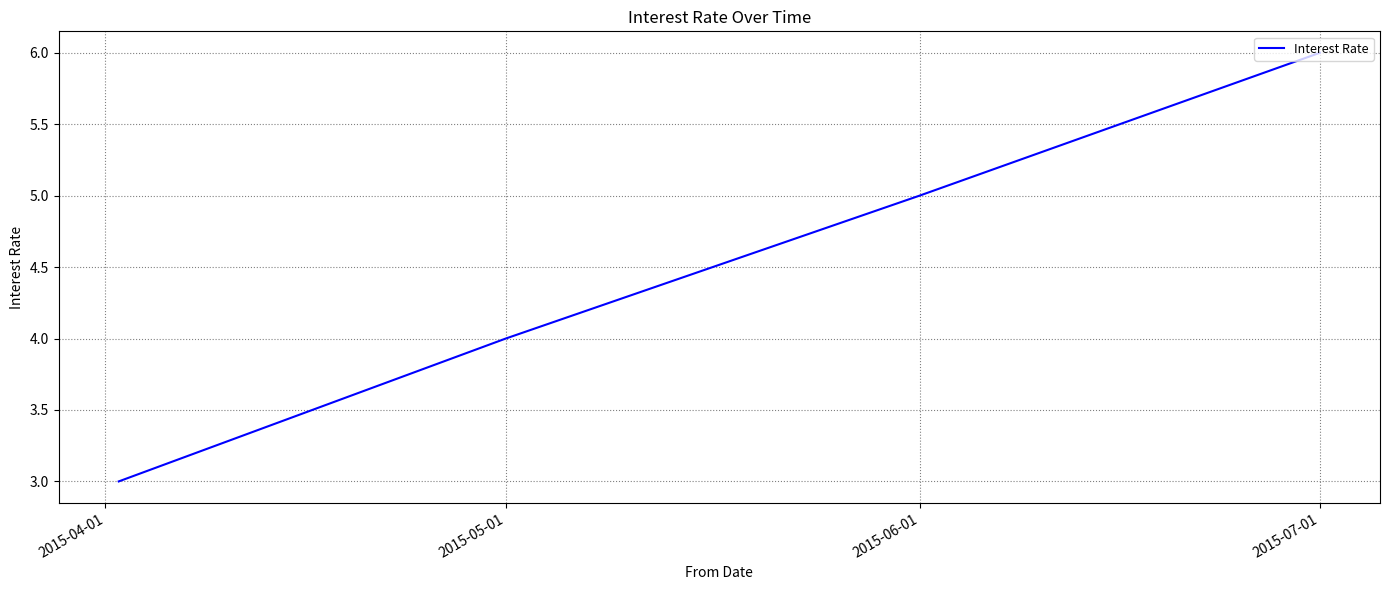

What is the smallest value displayed?

3